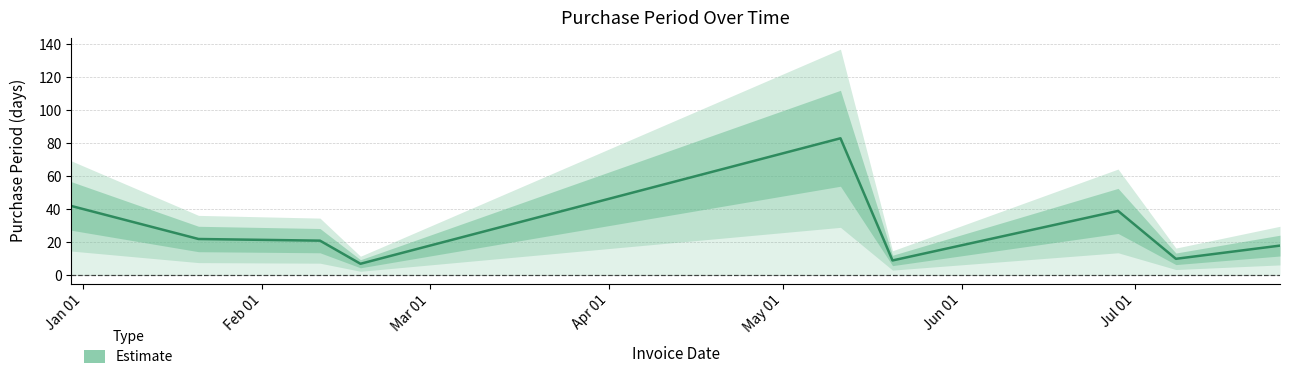

What is the minimum value for Estimate?

7